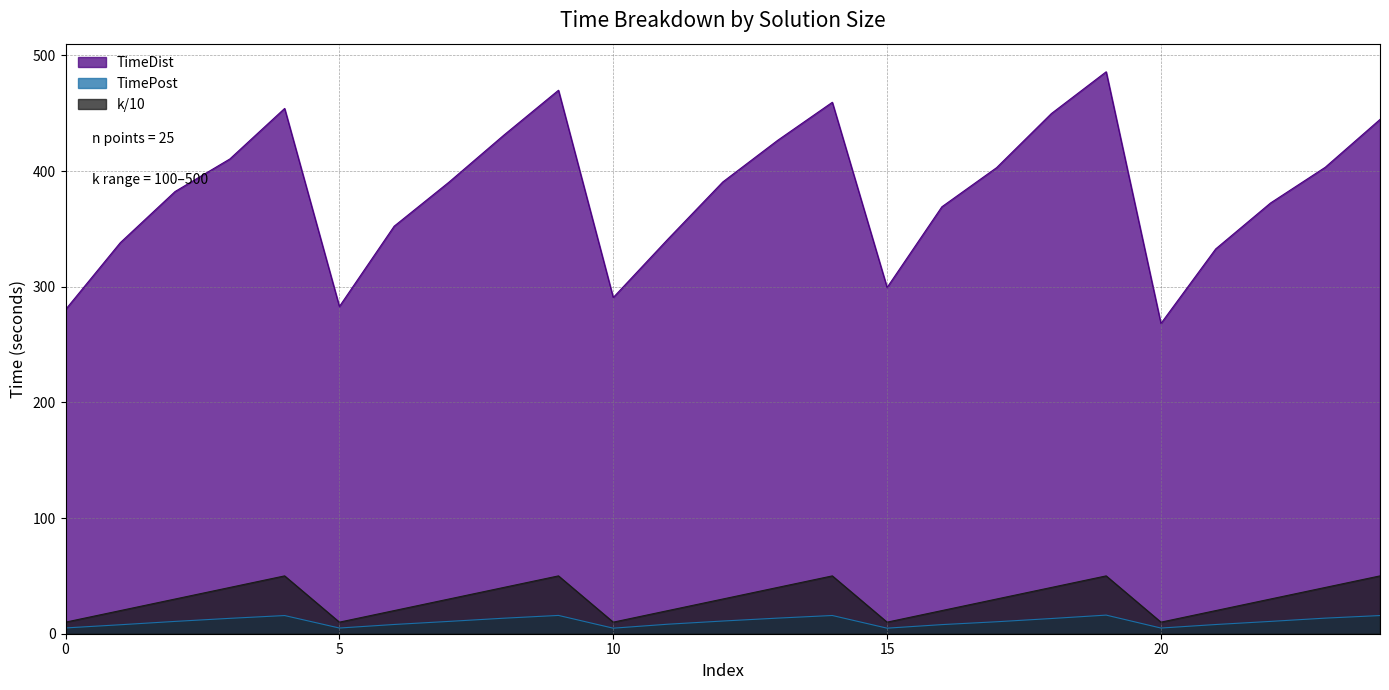

How many values in the TimeDist series are below 390?

12